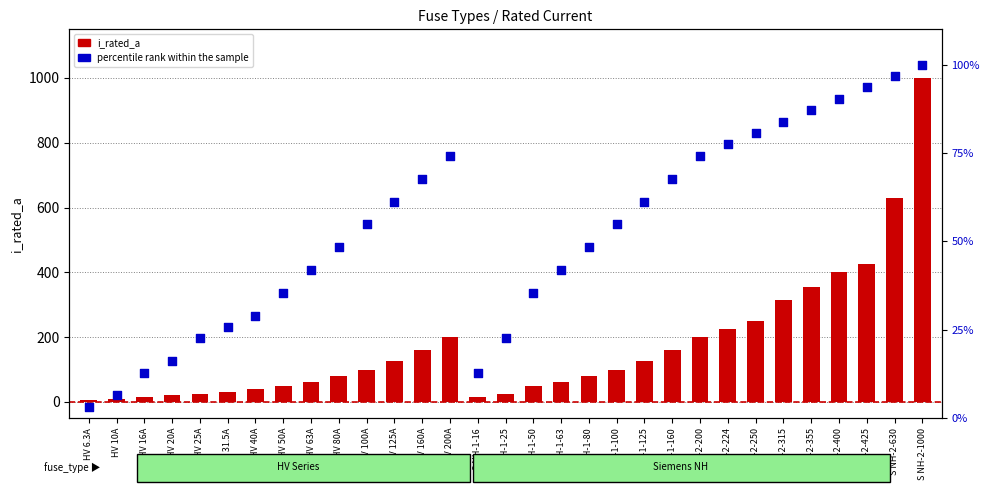

Which series has the largest total across all categories?

i_rated_a